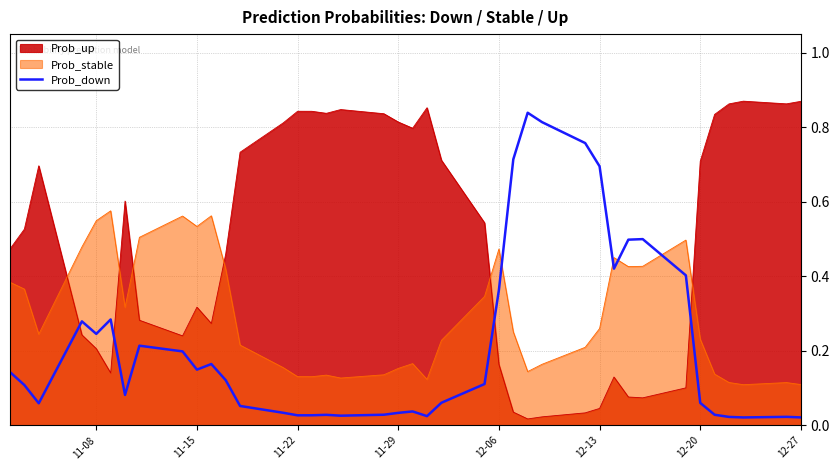

The value of Prob_stable at 11-08 is 0.9. True or false?

False